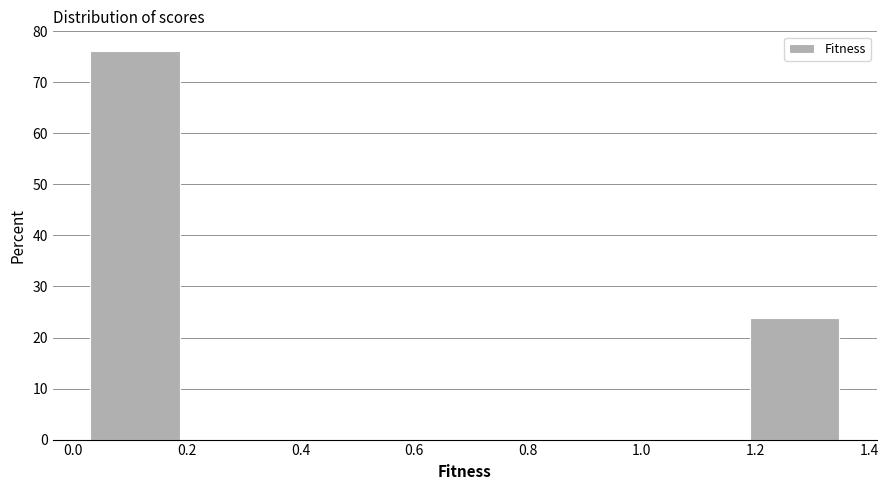

How tall is the bar that spans 1.20 to 1.36 on the x-axis? Neither the bar edges nor the heights are printed on the chart, so give them approximately, as read against the axes.

24